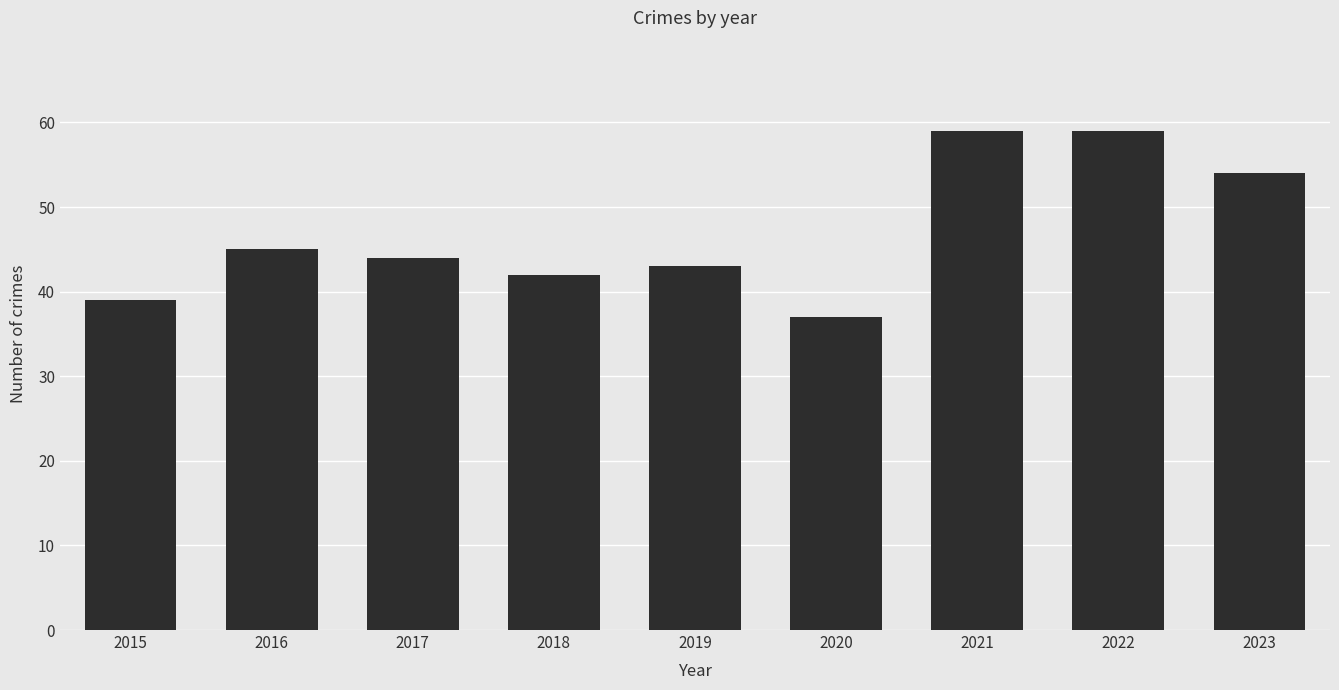

What is the difference between the maximum and minimum values?

22